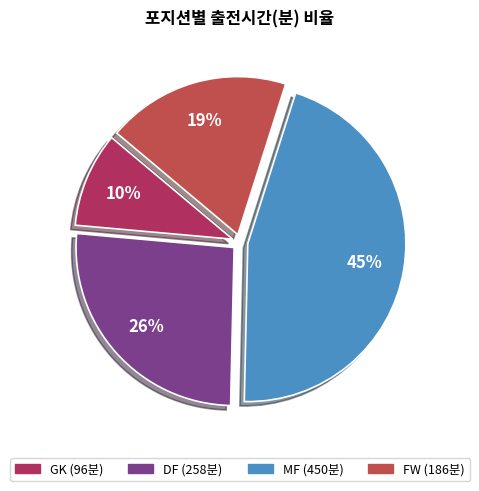

To the nearest percent, what is the average slice percentage?

25%